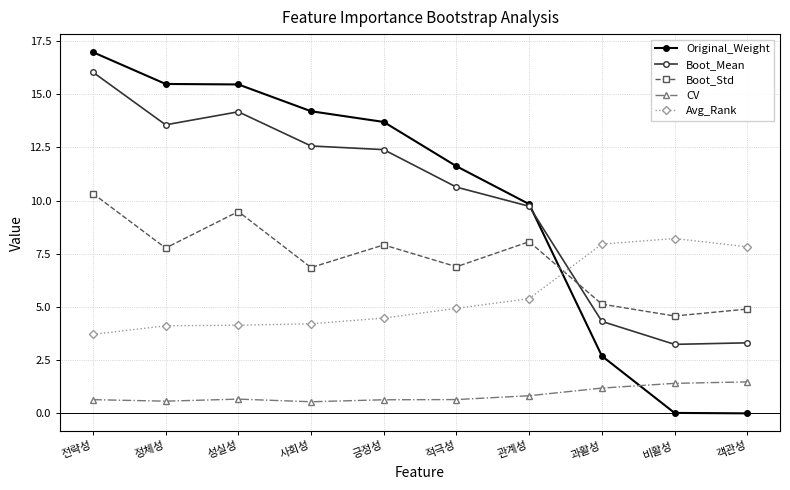

What is the total value across all series at 사회성?

38.4